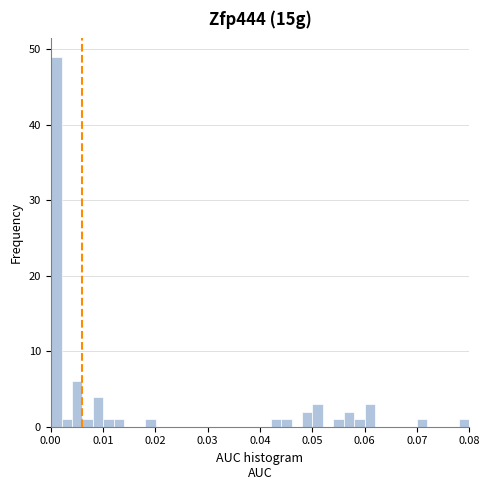

Around what value on the x-axis is the tallest bar? Give the approximate position of its centre, as read against the axis.

0.001